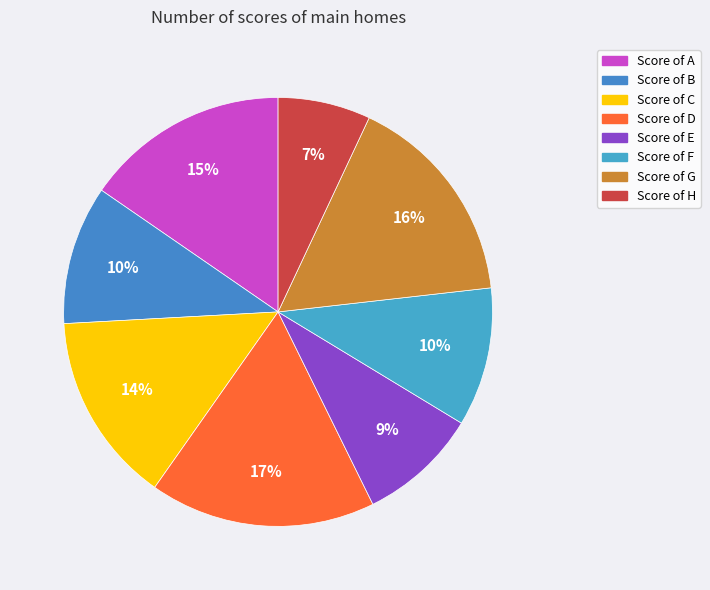

To the nearest percent, what is the average slice percentage?

12%